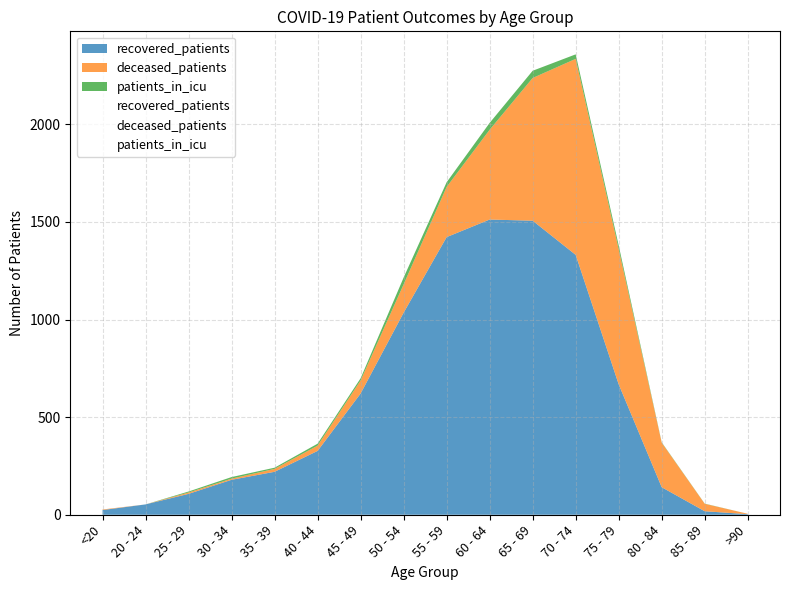

Is it true that deceased_patients equals 706 at 60 - 64?

False